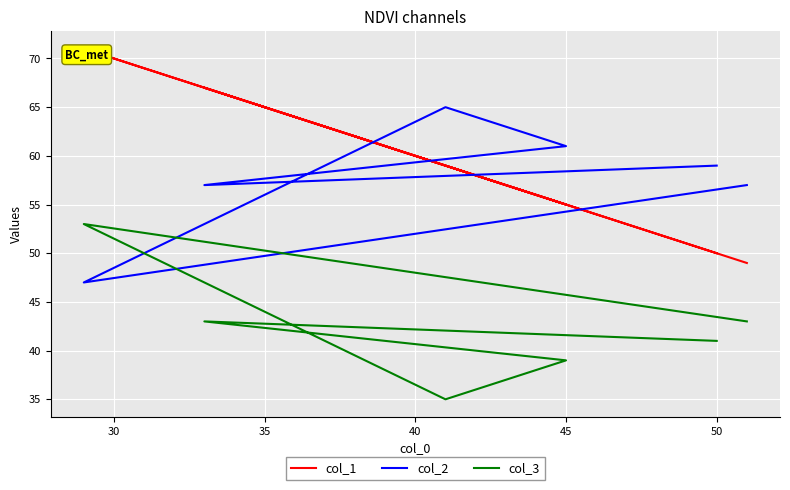

At how many categories does at least one series exceed 61?

3